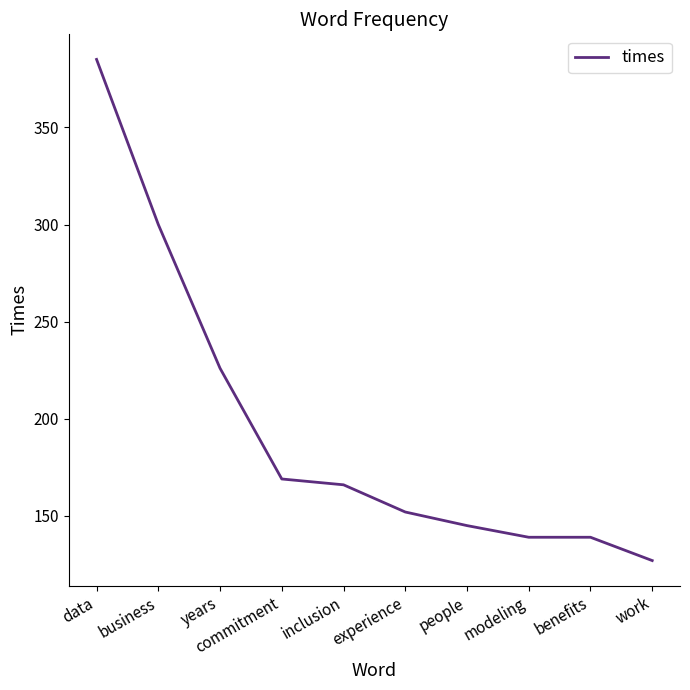

Where is the data nearest to the value 256?

years